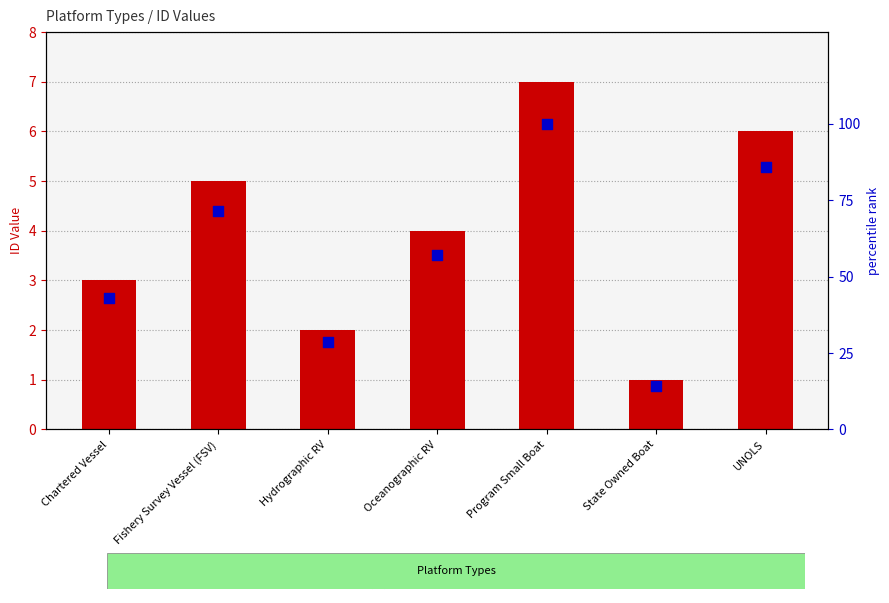

At which category is the sum across all series the highest?

Program Small Boat